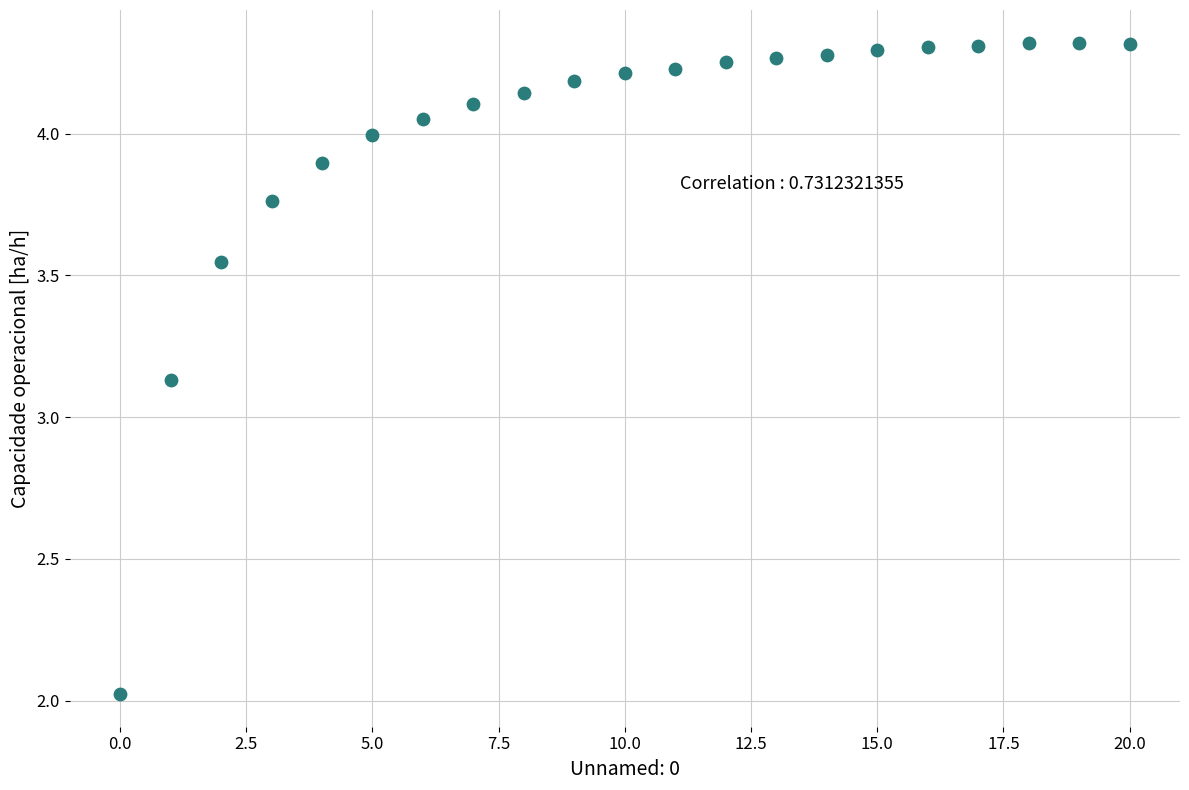

What is the range of Y values (max minus min)?

2.3